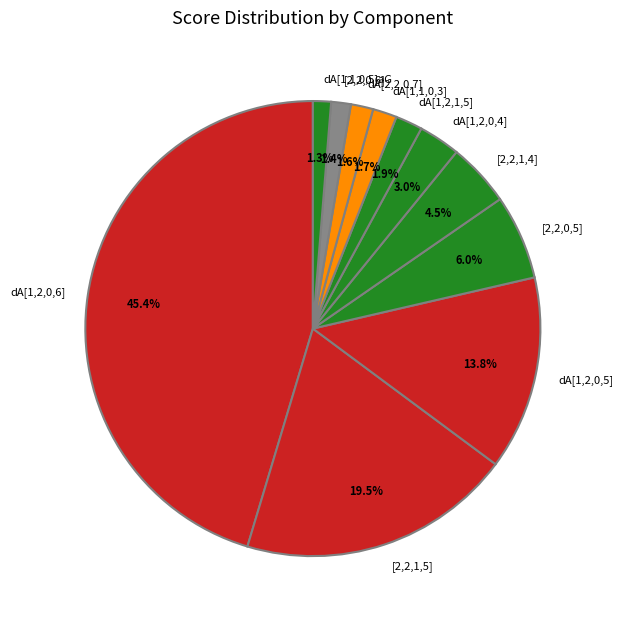

How many segments does this pie chart have?

11